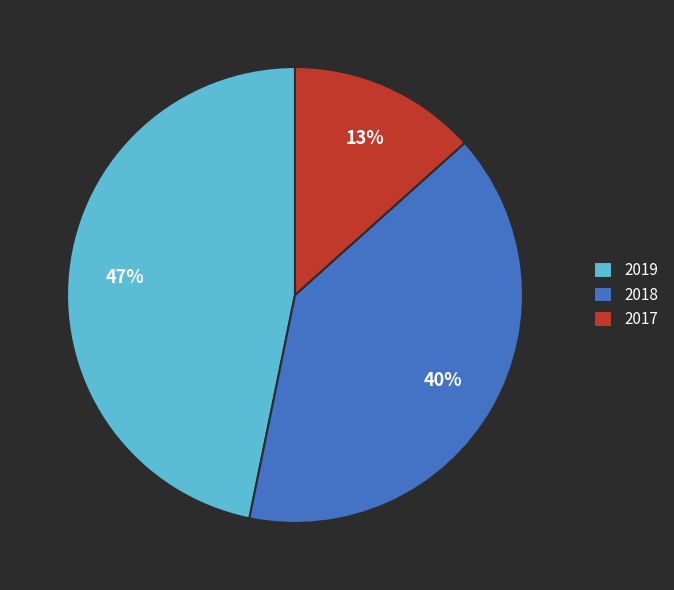

The 2019 slice represents 53% of the pie. True or false?

False